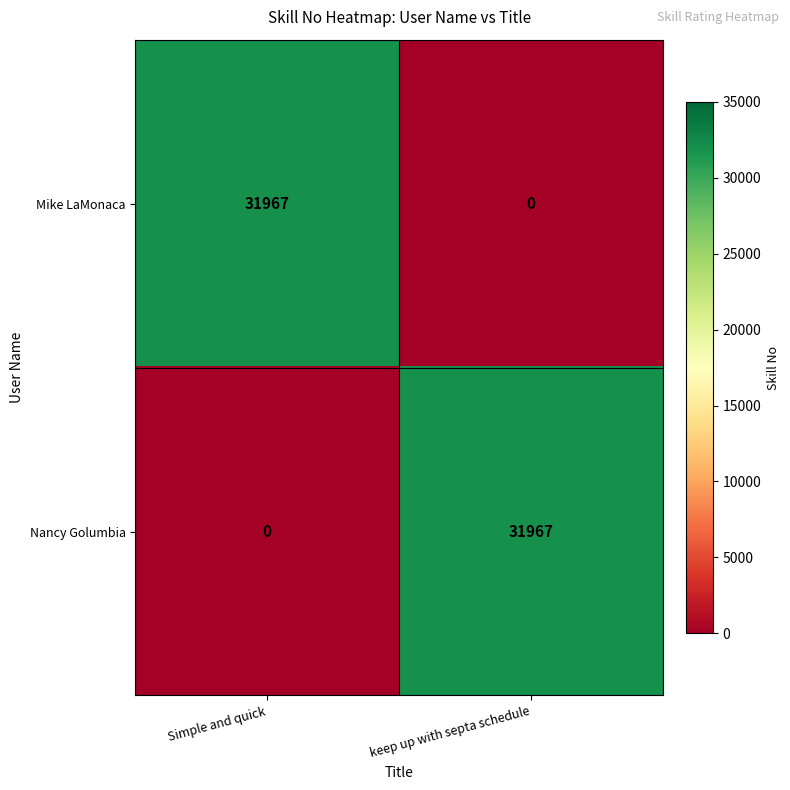

What is the difference between the highest and lowest values at Simple and quick?

31967